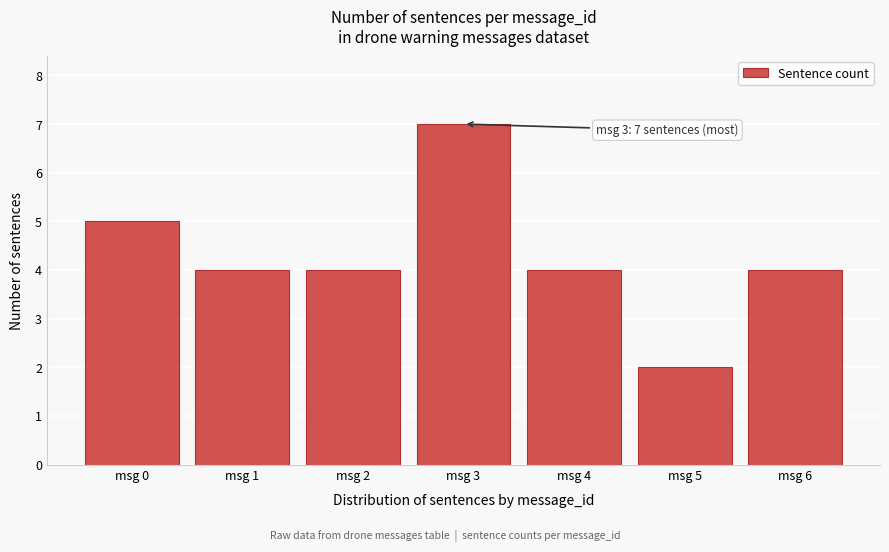

Reading right to left, extract all data points from this chart.

4	2	4	7	4	4	5